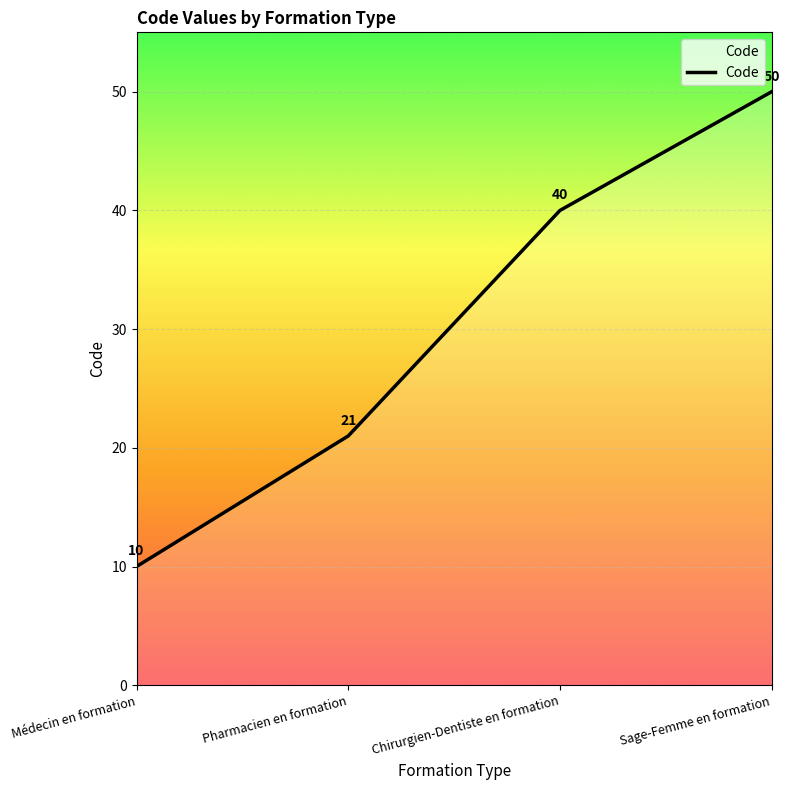

How many values are below 40?

2